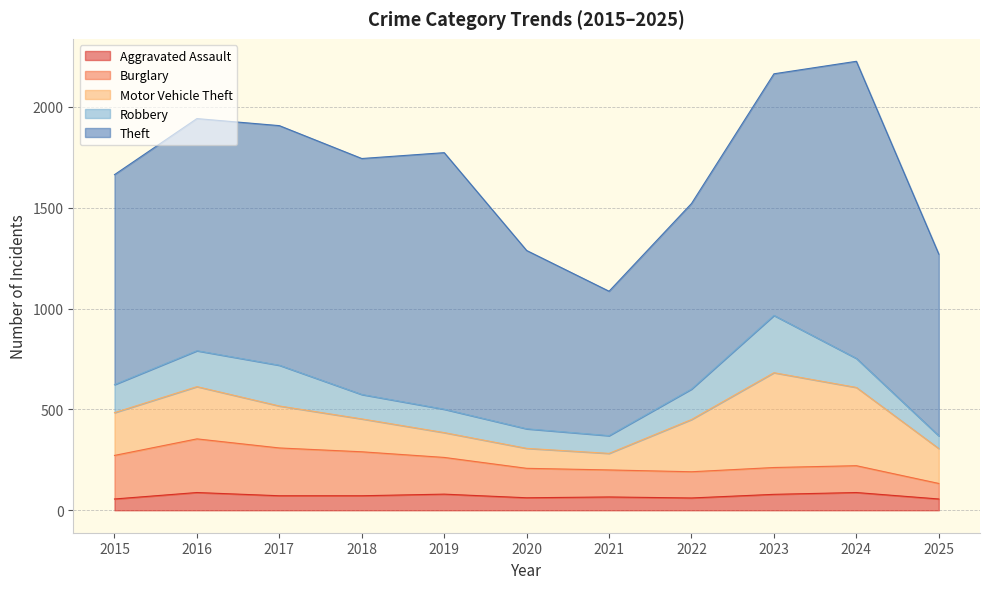

What are all the series names shown in the legend?

Aggravated Assault, Burglary, Motor Vehicle Theft, Robbery, Theft